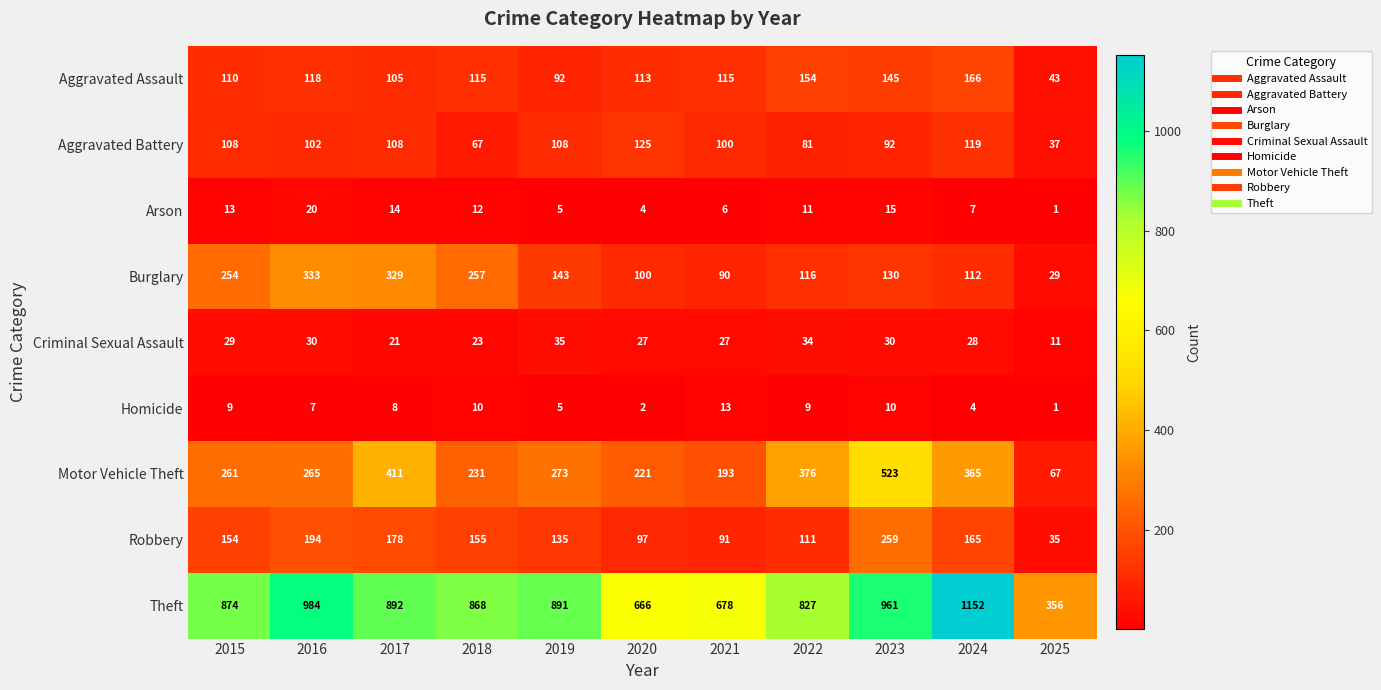

At which label is Aggravated Assault closest to 104?

2017